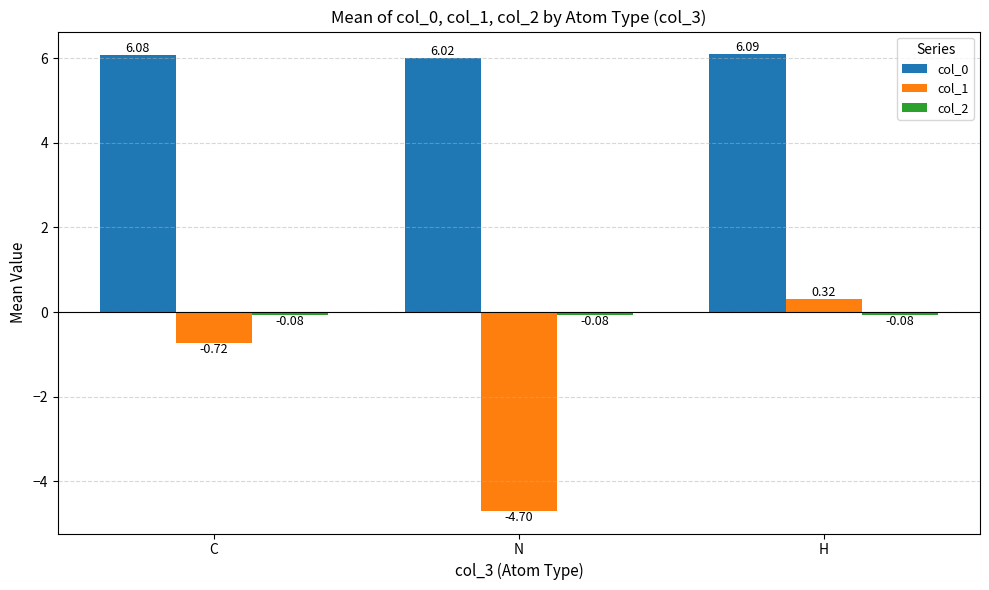

Is the value of col_1 at N greater than the value of col_0 at C?

No